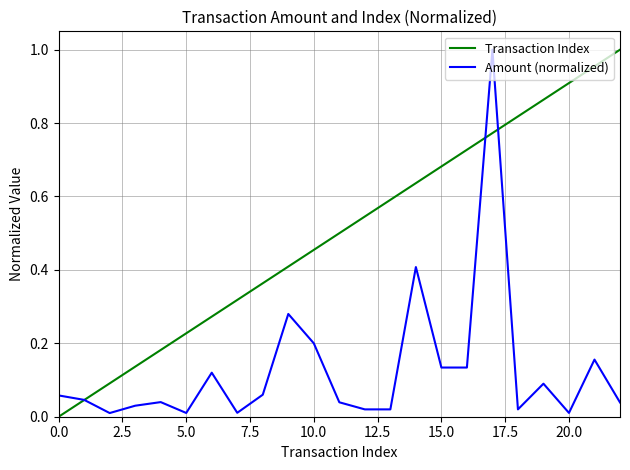

List the series in order of their overall mean, highest first.

Transaction Index, Amount (normalized)